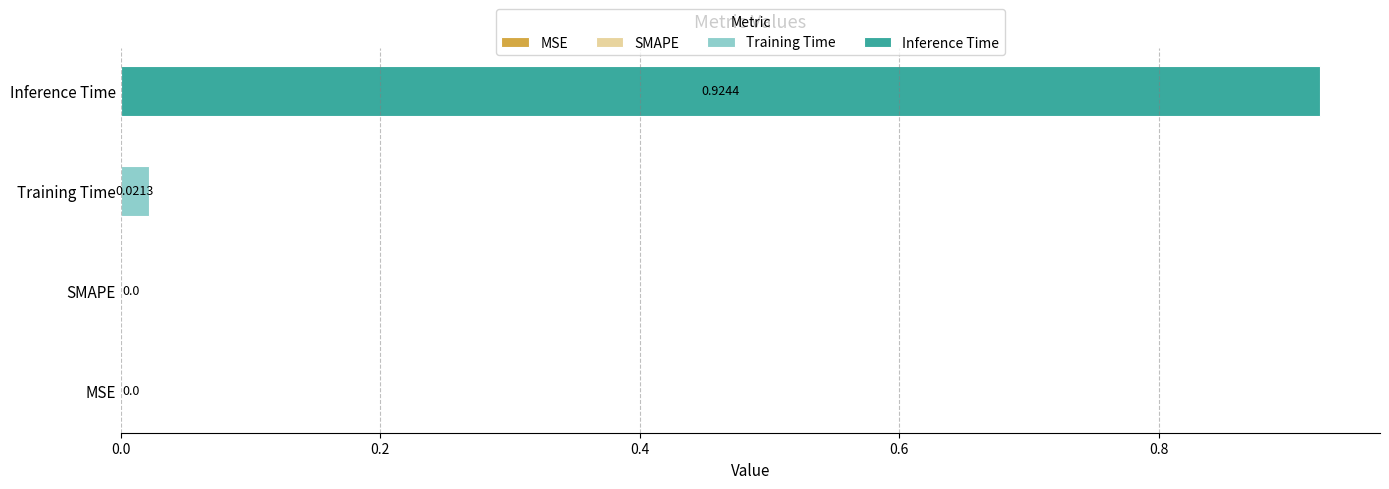

List the series in order of their peak value, highest first.

Inference Time, Training Time